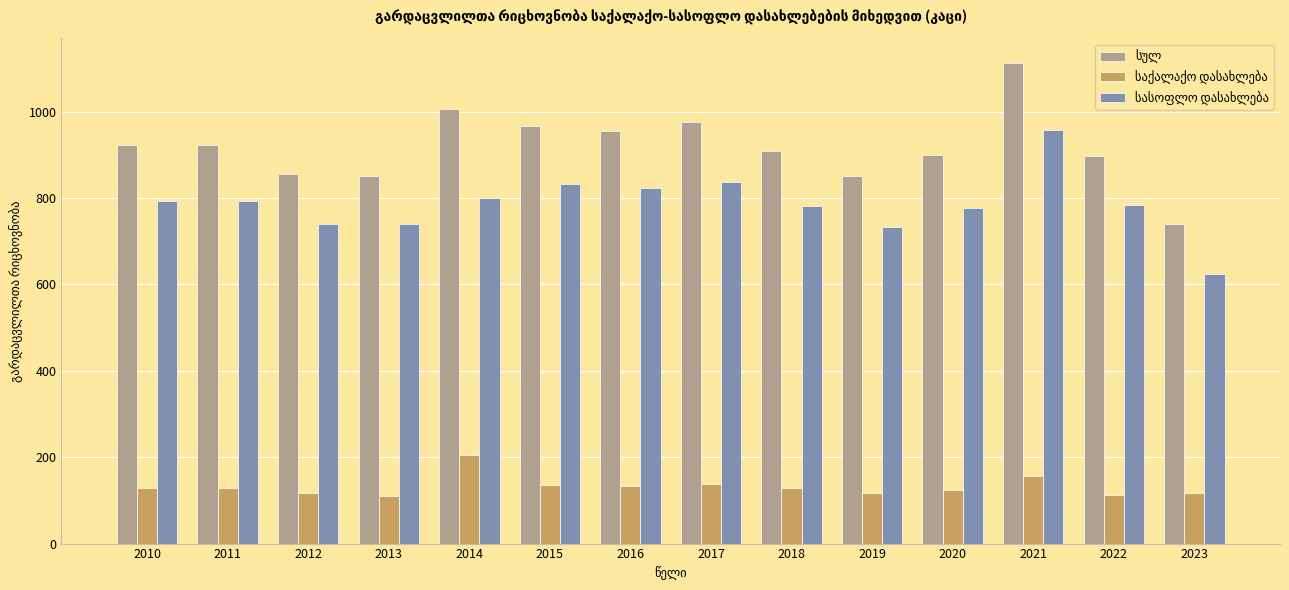

What is the greatest value displayed?

1114